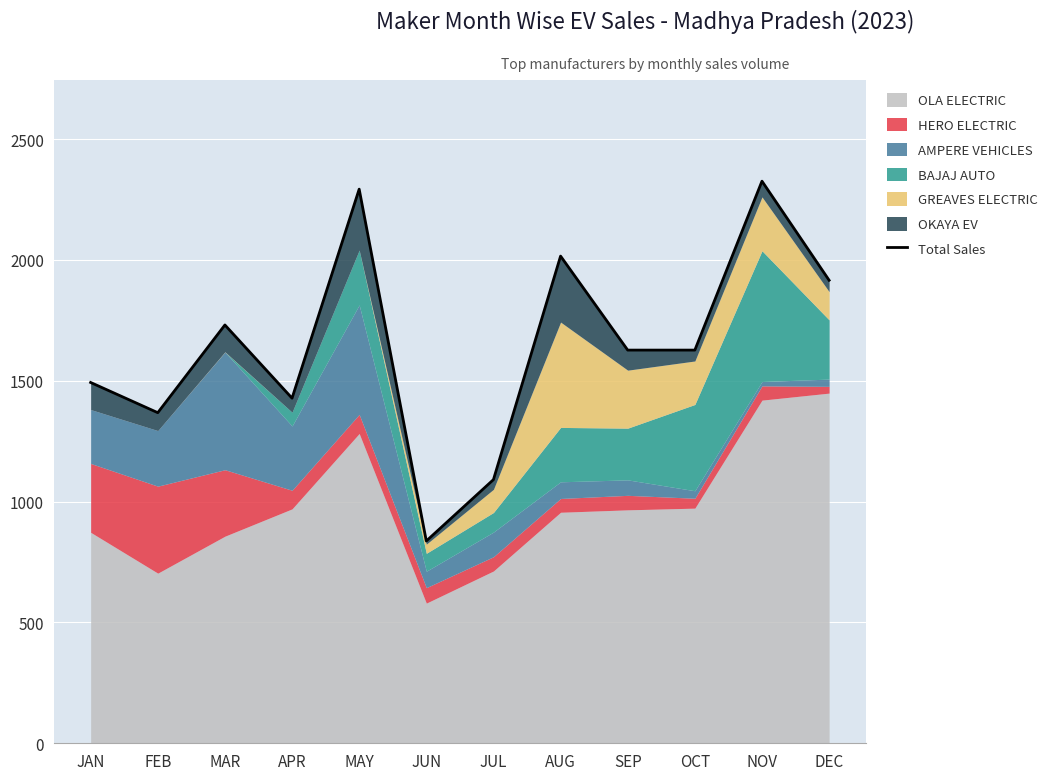

What position from the left is SEP?

9